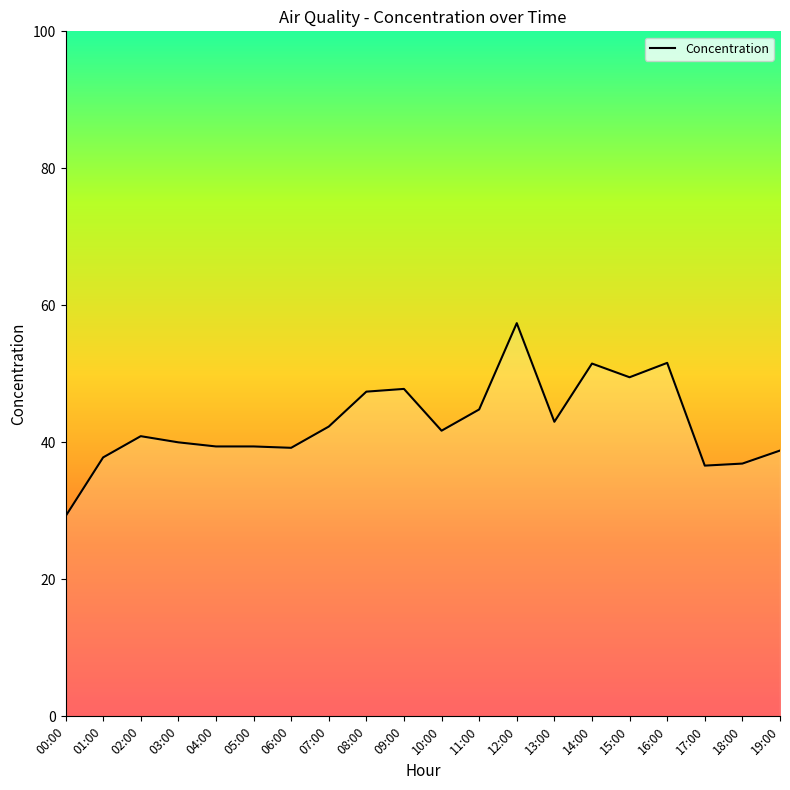

What value does the data have at 11:00?

44.8